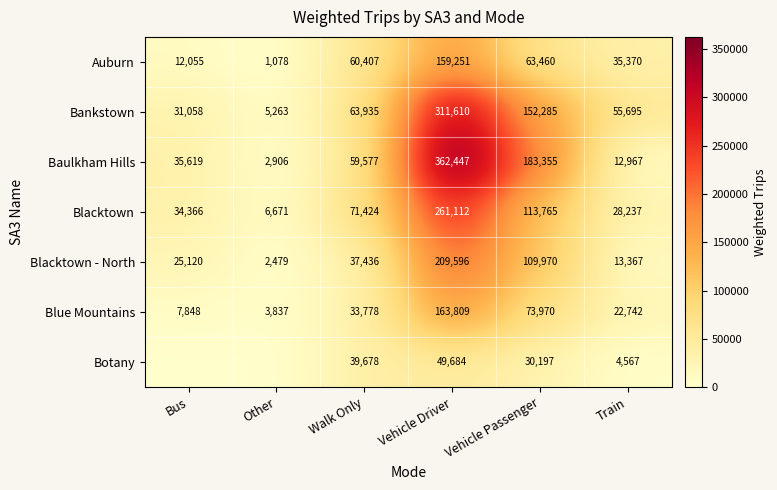

Read the Baulkham Hills value at Bus, to the nearest 100.

35600